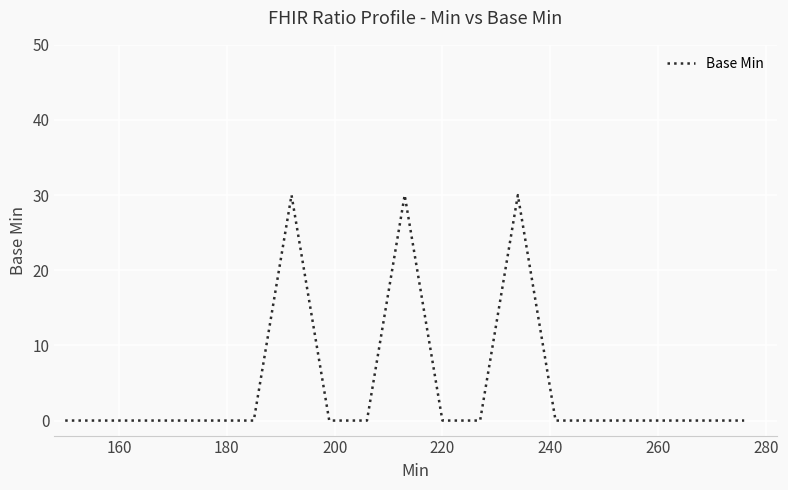

What is the greatest value displayed?

30